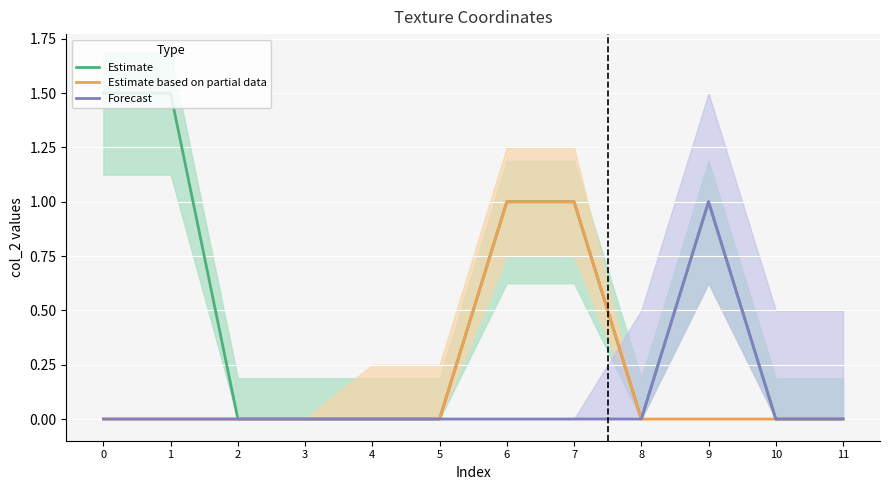

How many categories are shown in the chart?

12